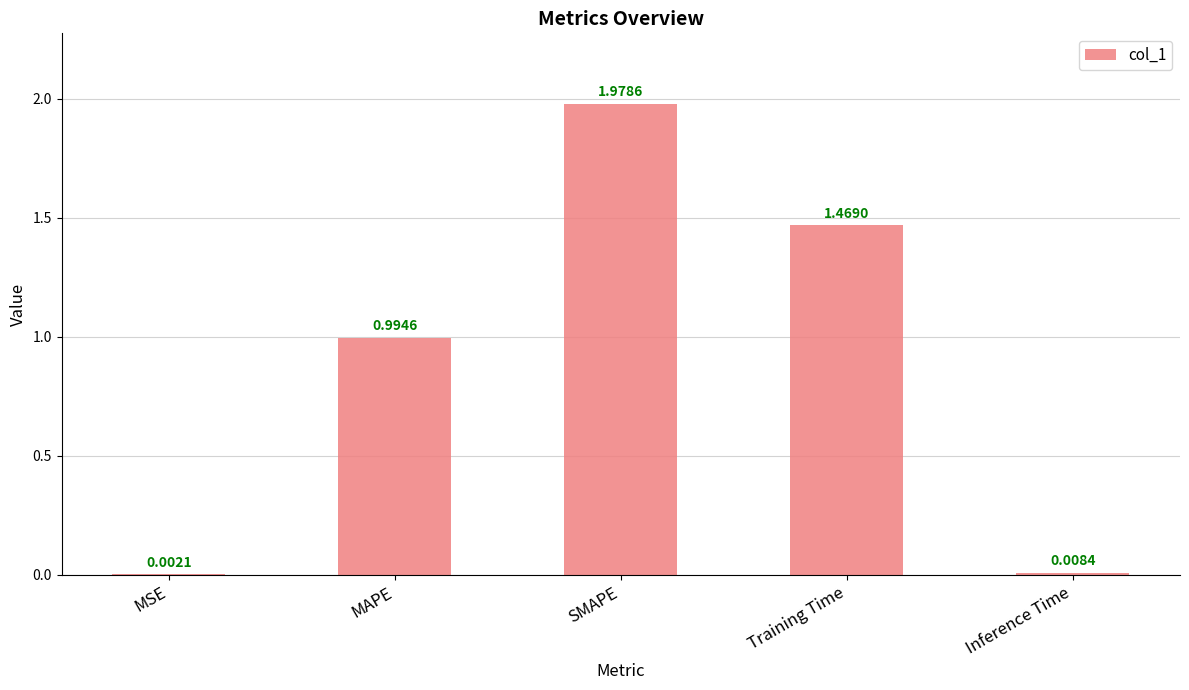

How many categories are shown in the chart?

5